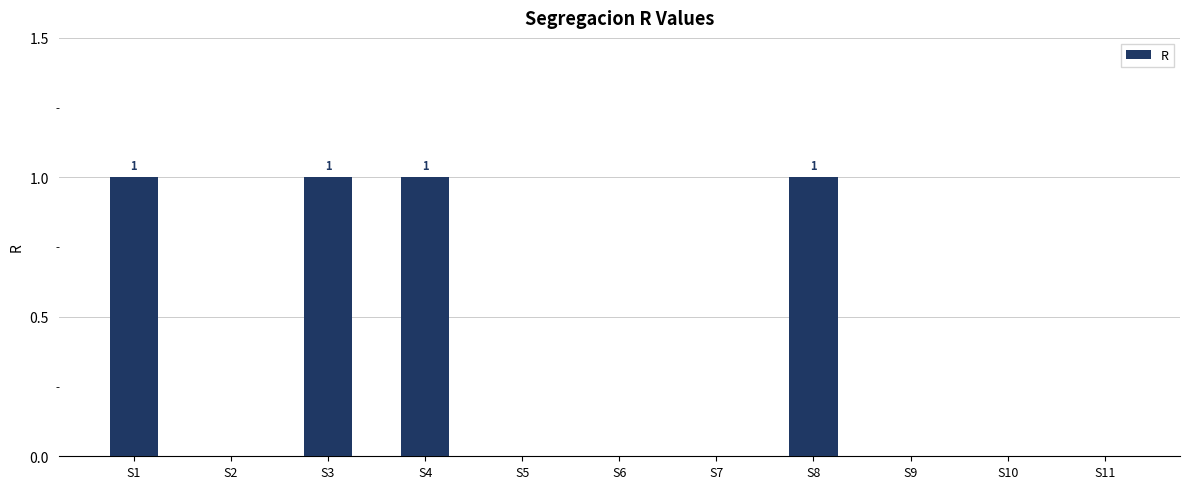

Between S3 and S11, which is larger?

S3